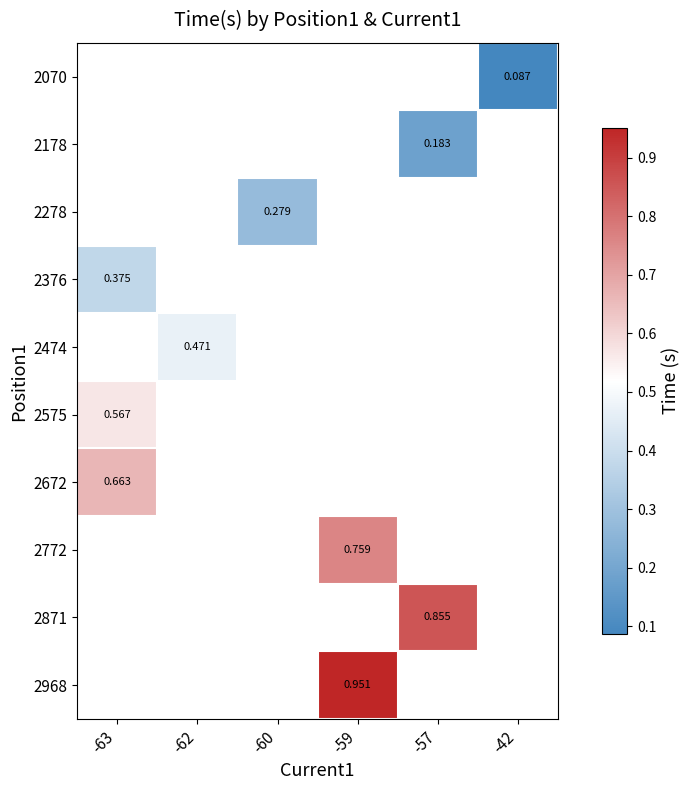

What is the maximum value shown in the chart?

1.0